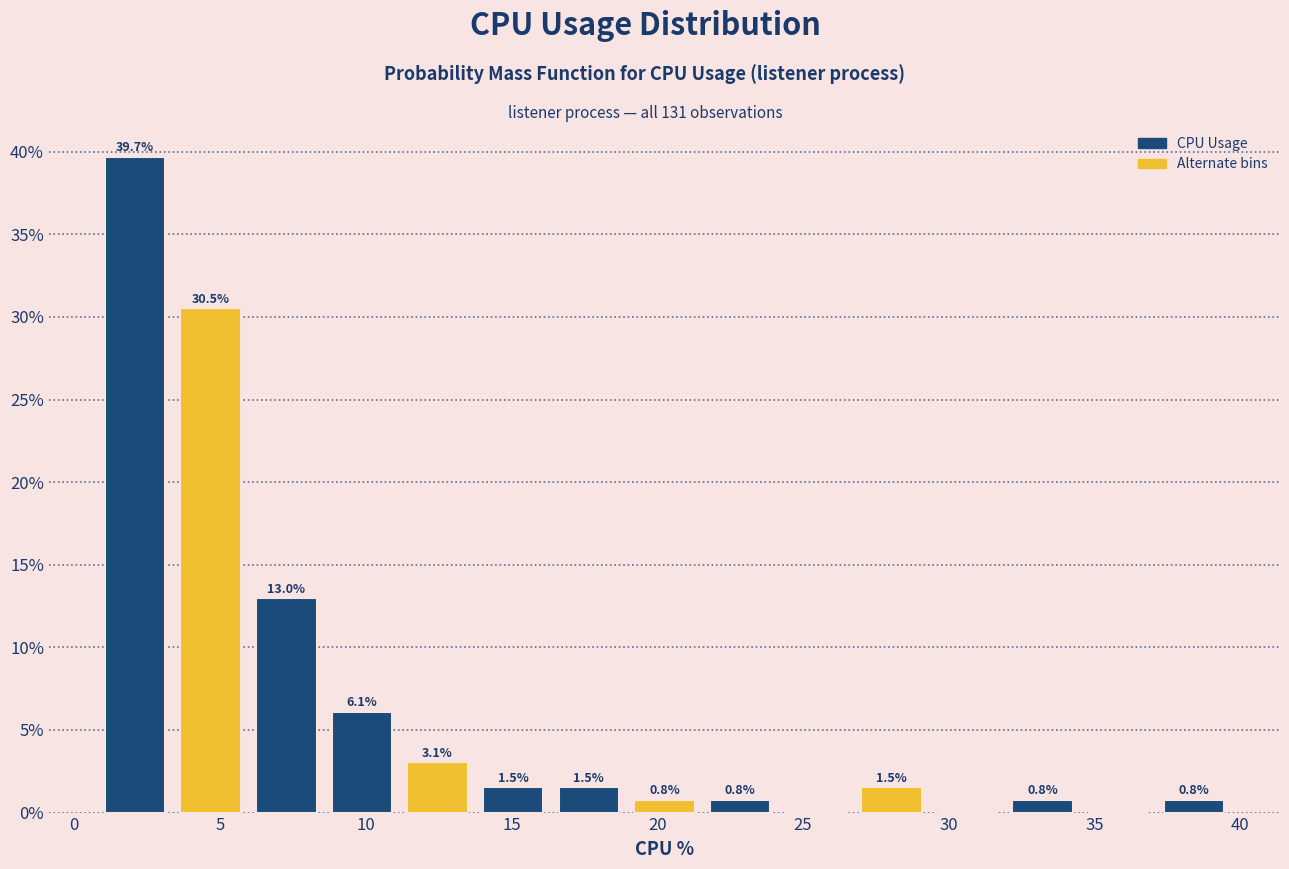

Over which range of the x-axis is the bar tallest?

1.0 to 3.5